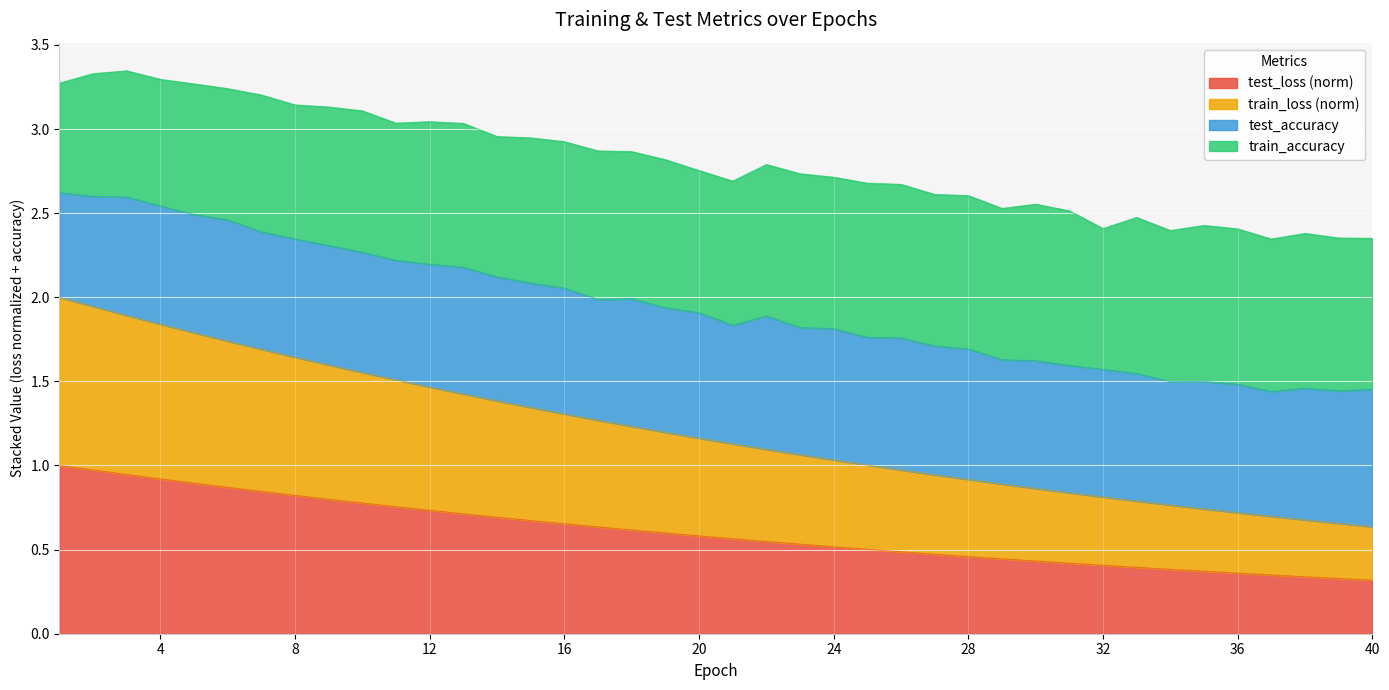

What is the total value across all series at 16?

2.9